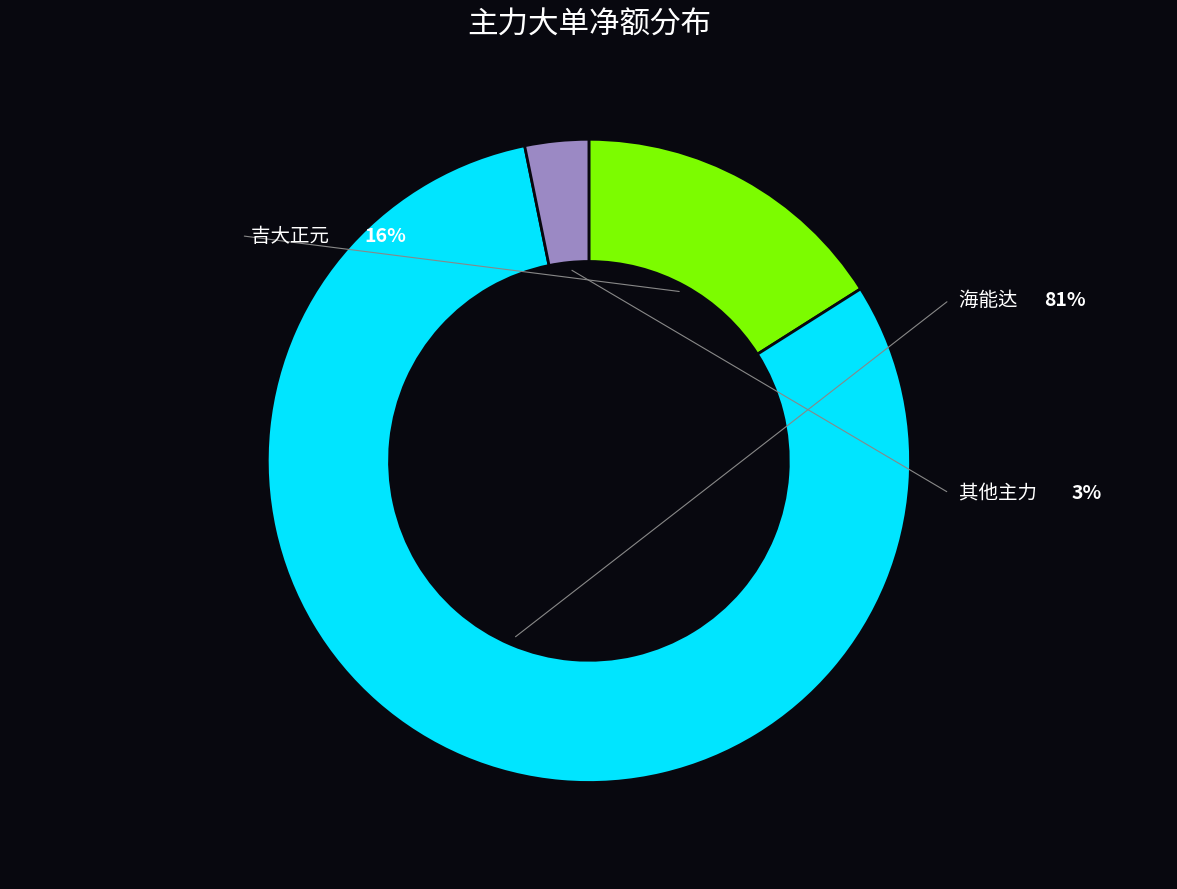

Does any single category account for the majority?

Yes